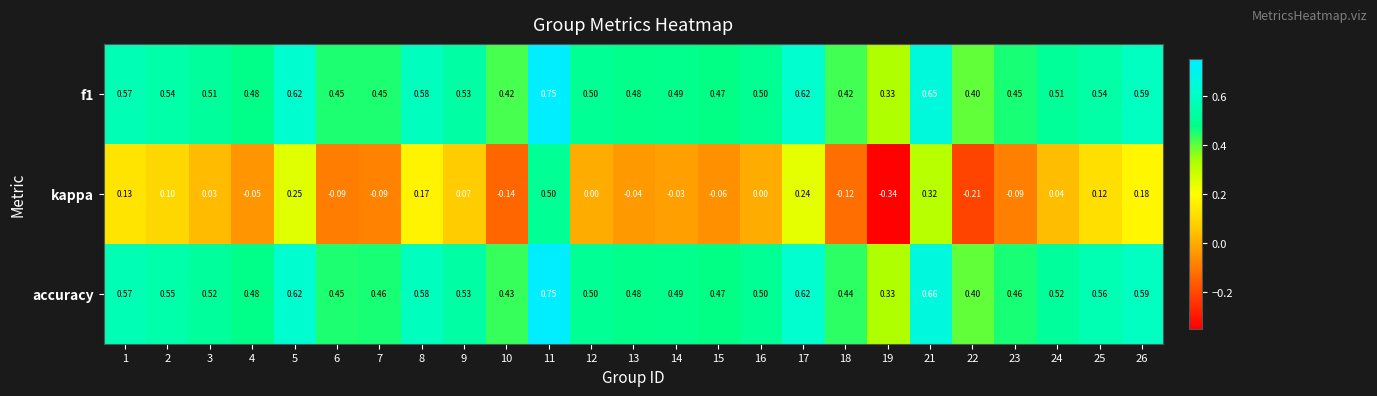

Count the number of categories in the chart.

25